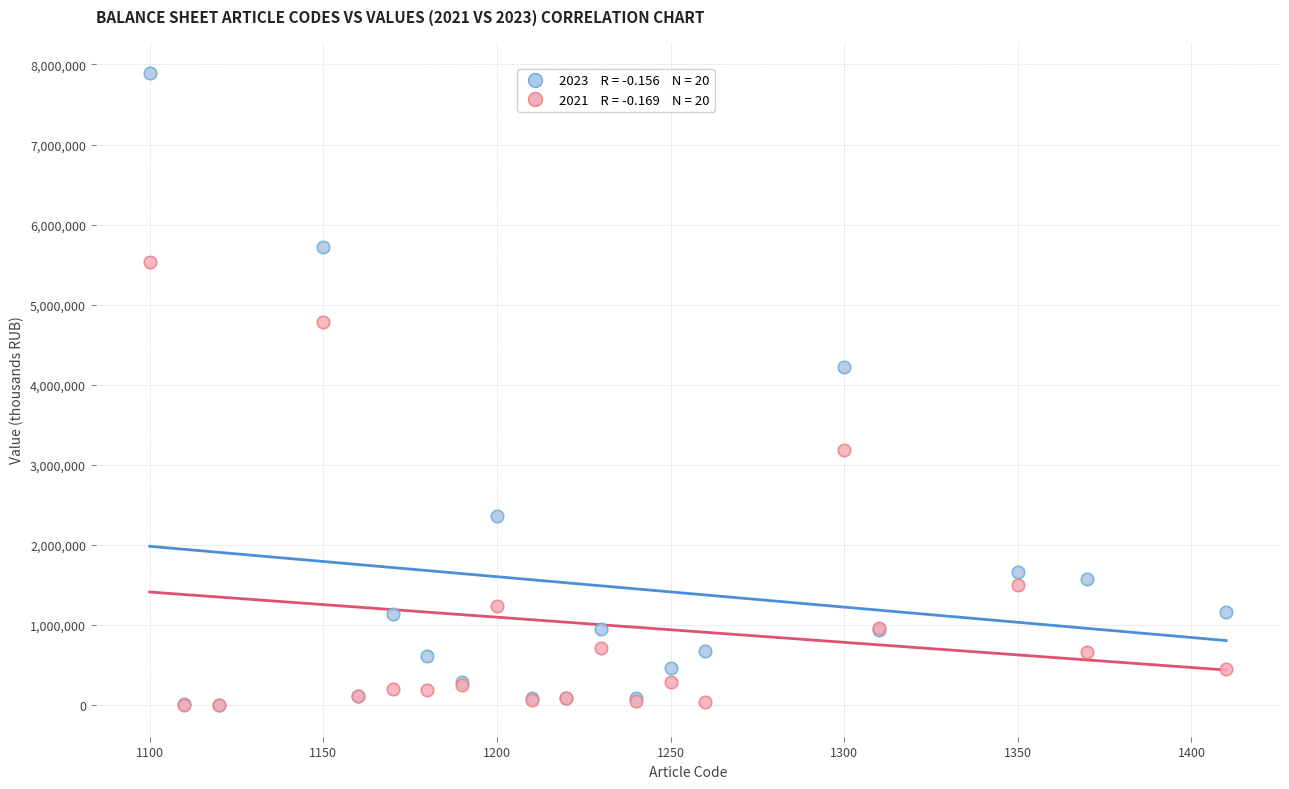

Across all series, what Y value is closest to 3945919?

4220680.5